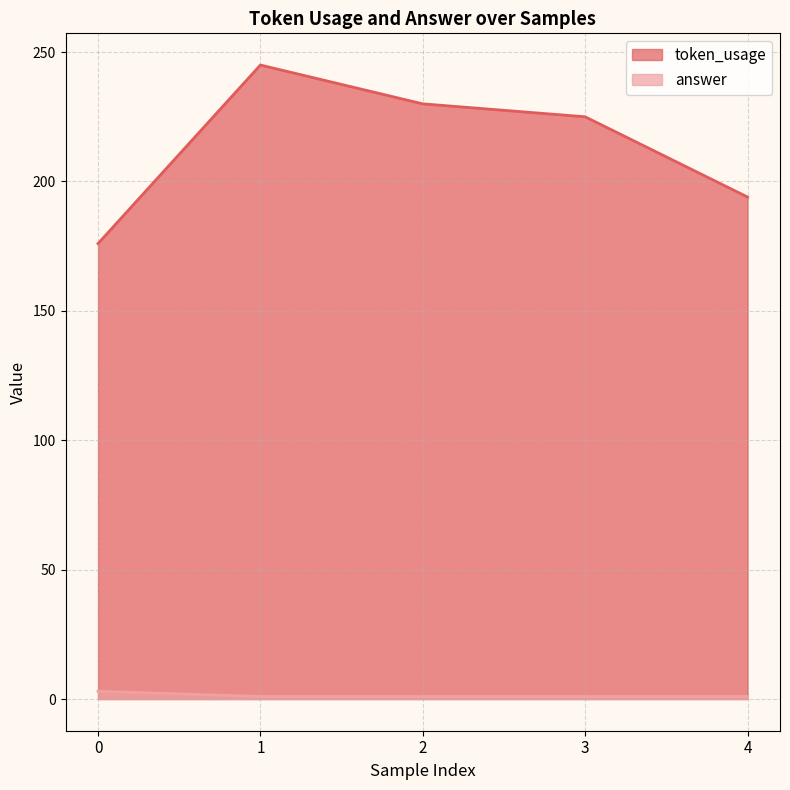

True or false: answer and token_usage cross at least once.

False